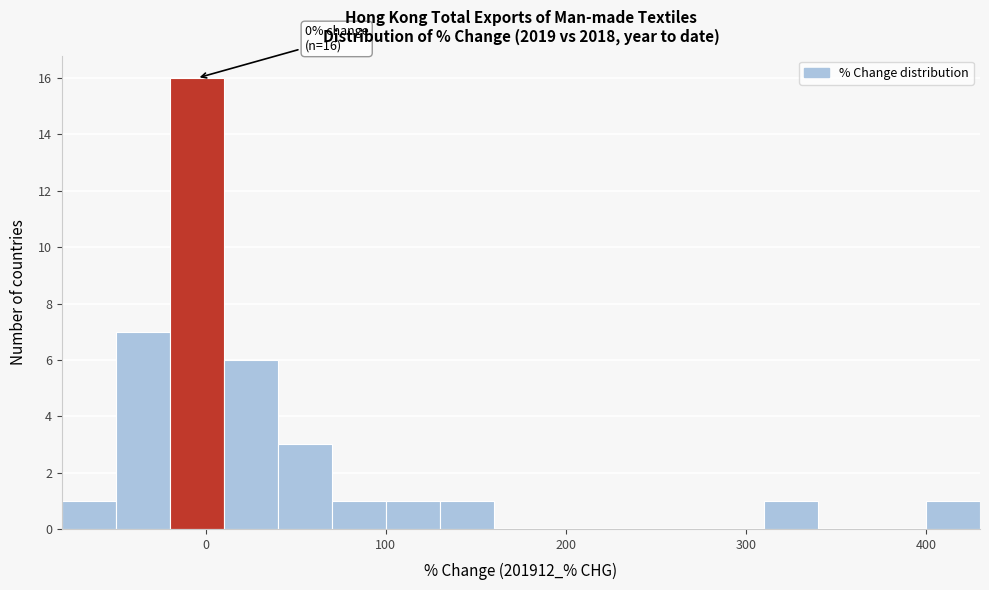

Around what value on the x-axis is the tallest bar? Give the approximate position of its centre, as read against the axis.

0